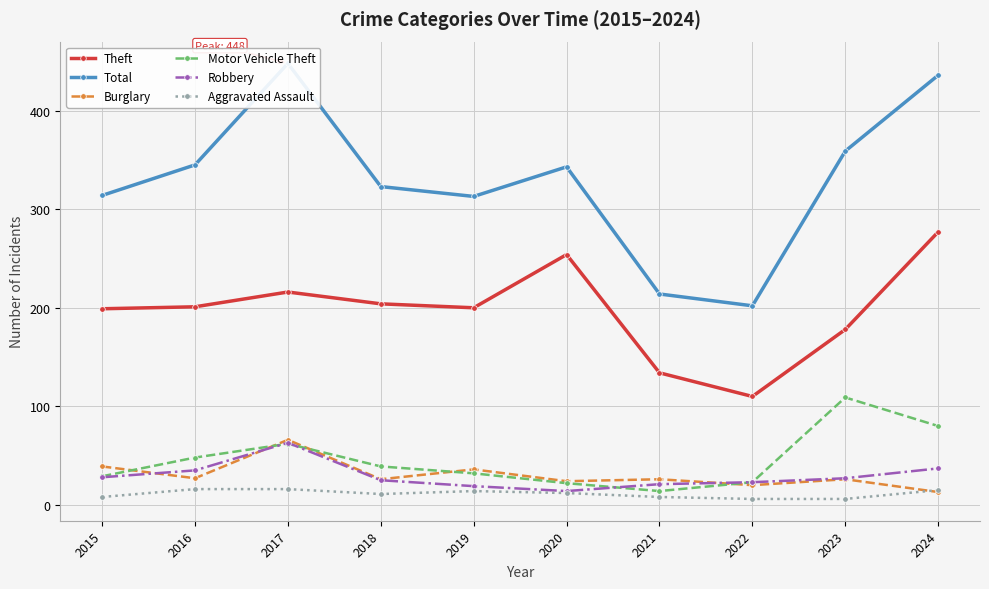

Is it true that Aggravated Assault equals 9 at 2023?

False